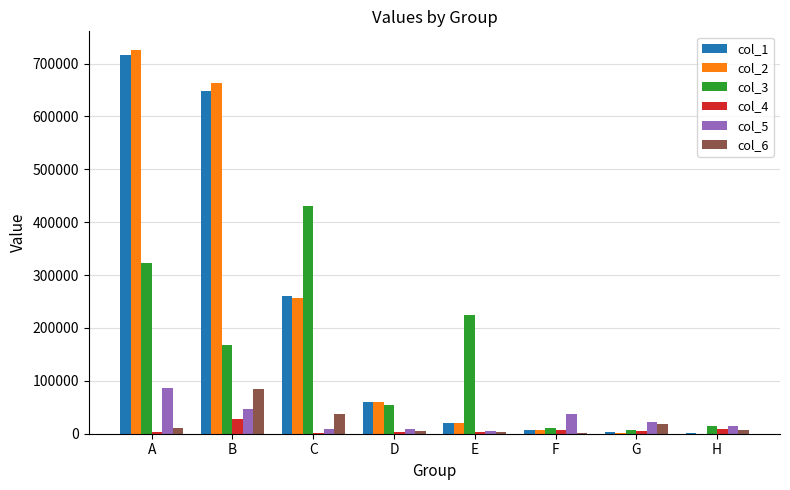

What is the maximum value shown in the chart?

724683